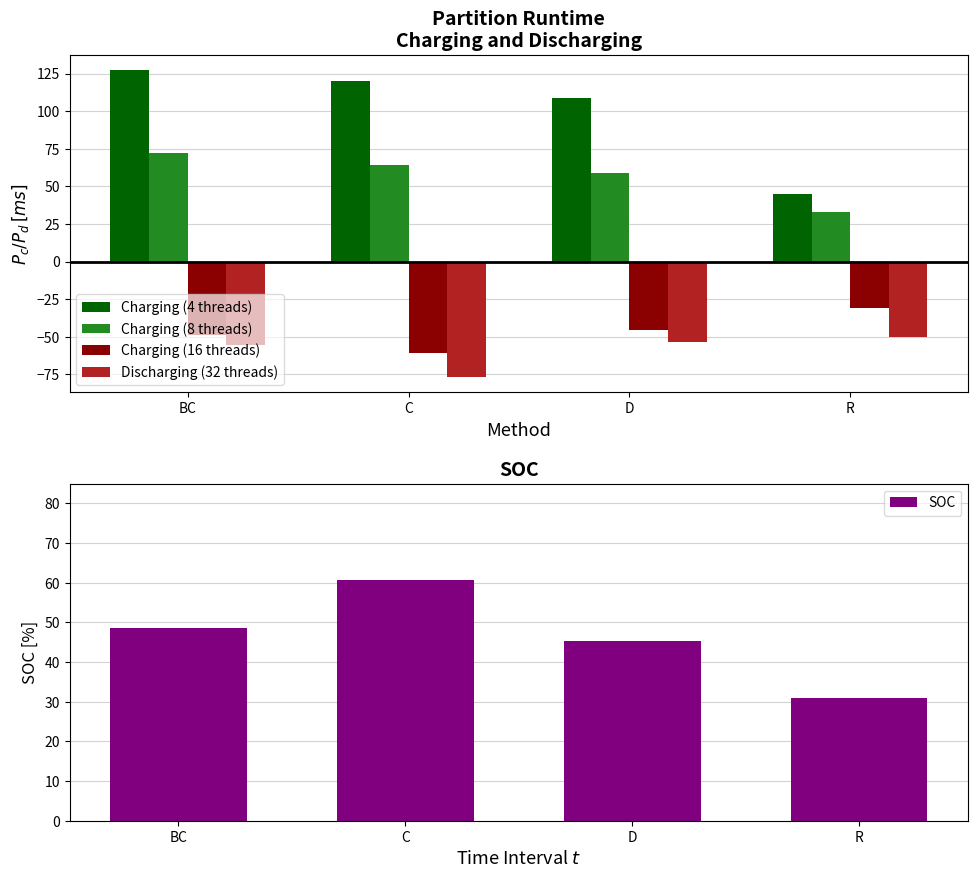

Rank the categories by Charging (16 threads) value from lowest to highest.

C, BC, D, R